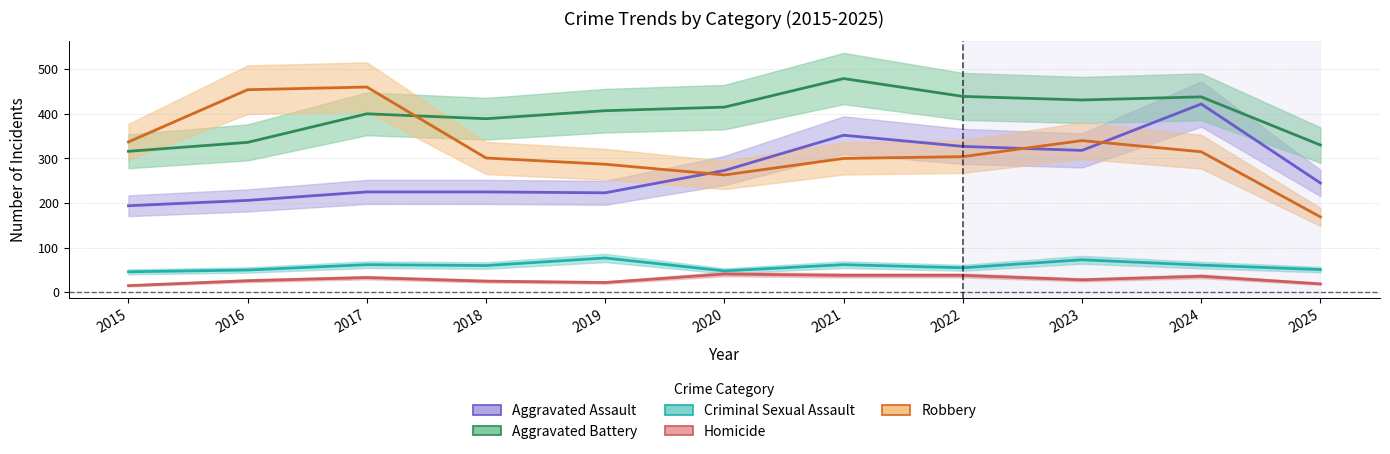

At which label does Aggravated Battery reach its minimum?

2015